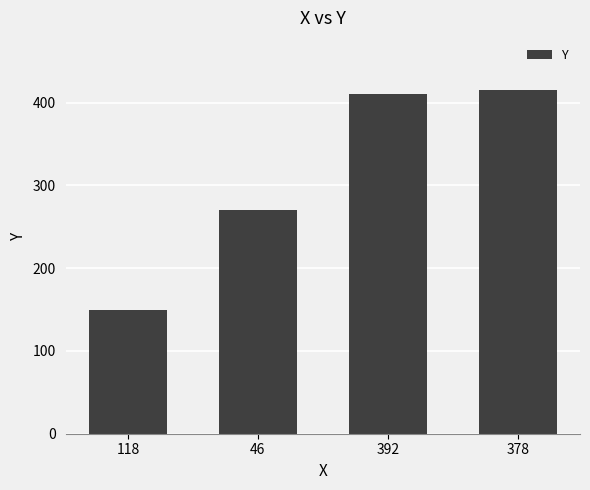

What is the label of the 2nd bar from the left?

46